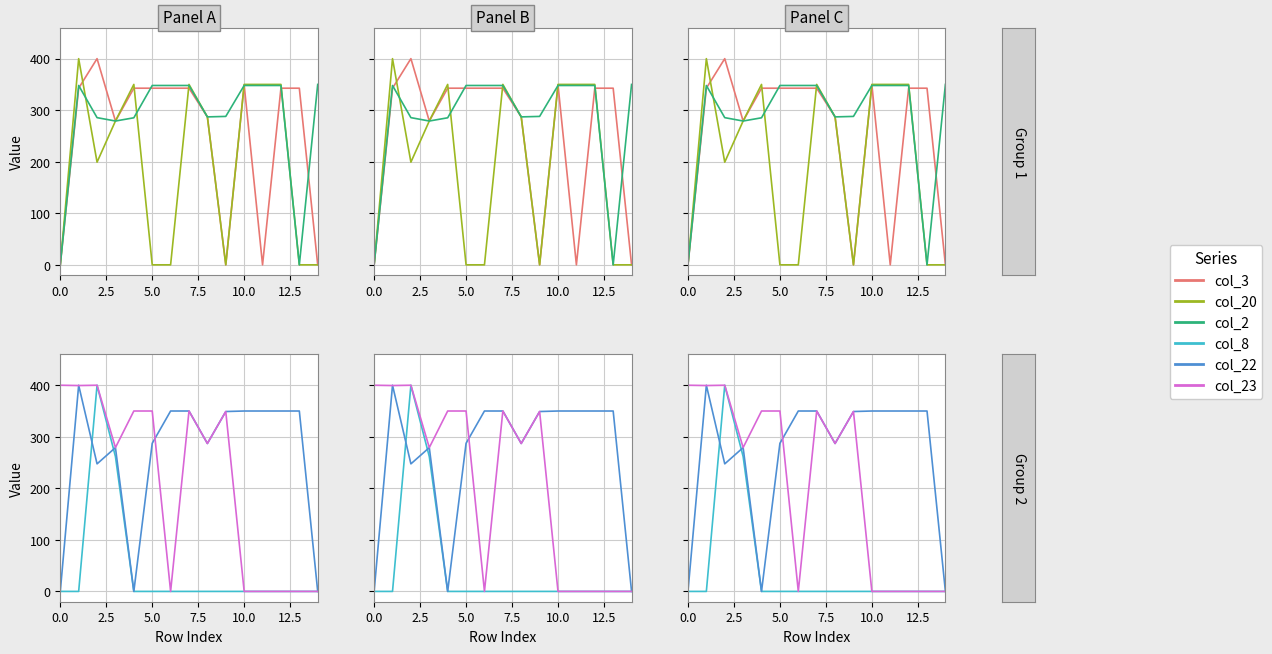

Does the chart have visible grid lines?

Yes